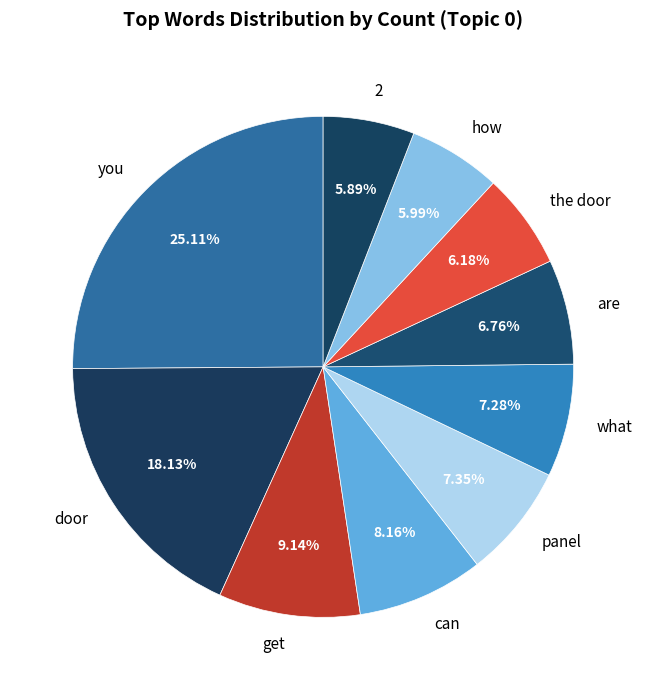

Is the sum of how and the door greater than half?

No